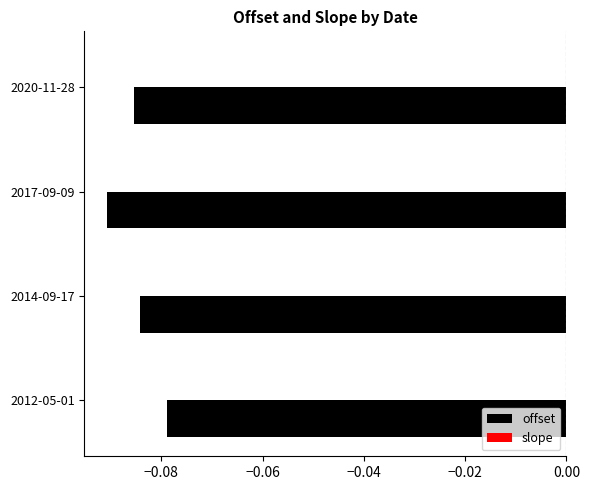

The value of offset at 2012-05-01 is -0.0. True or false?

False